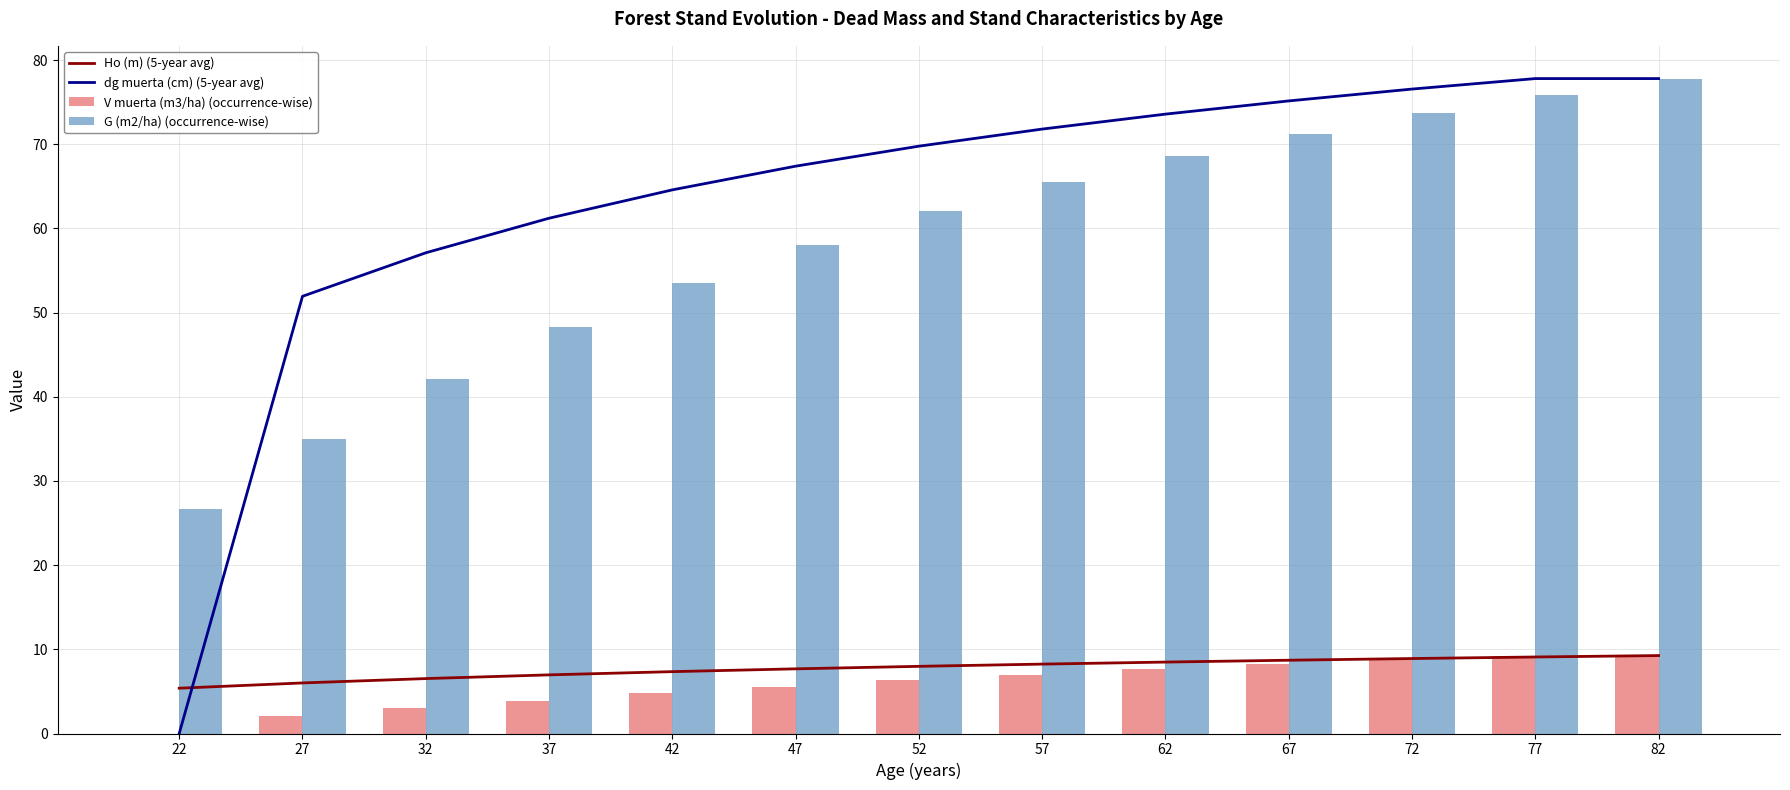

At how many categories does at least one series exceed 10?

13